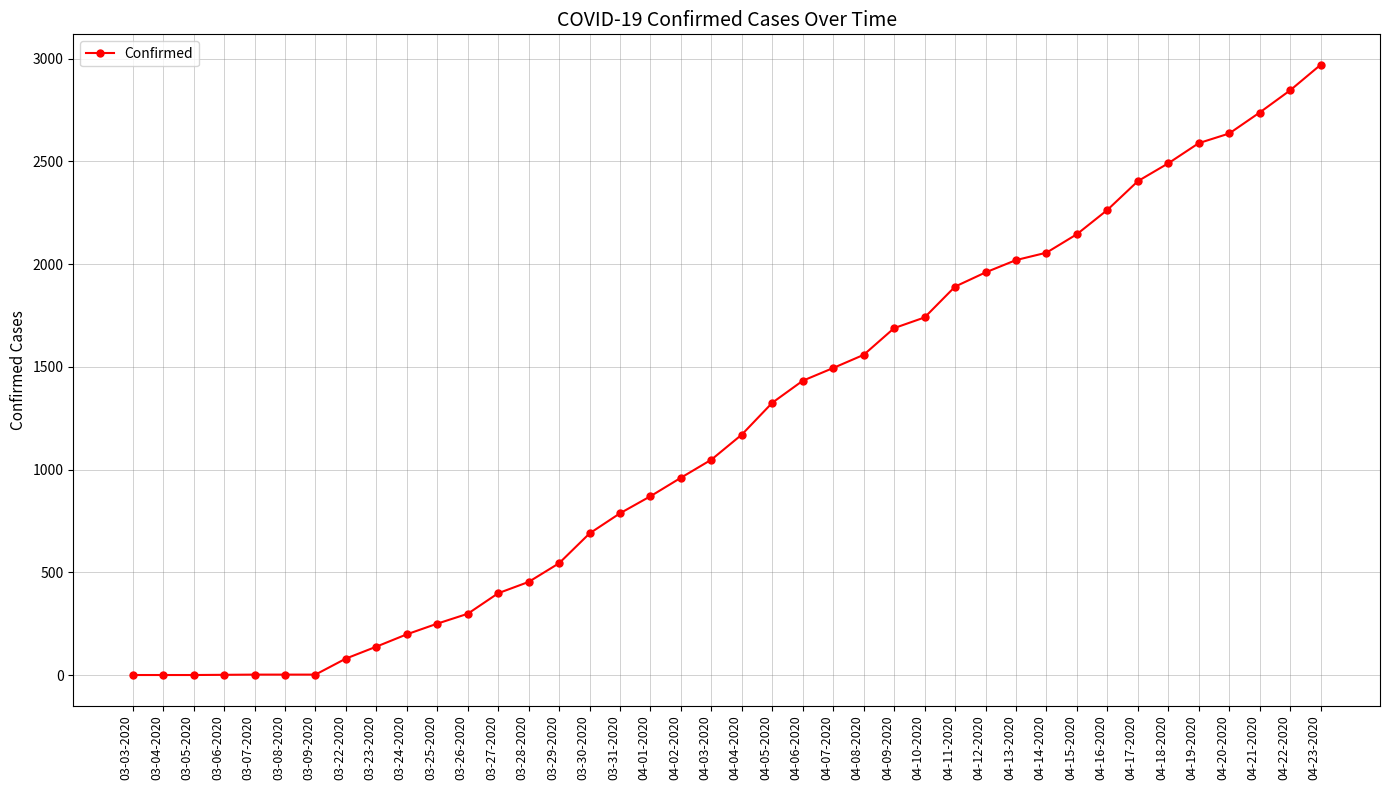

Approximately how many times larger is the value at 04-10-2020 compared to 04-06-2020?

1.2